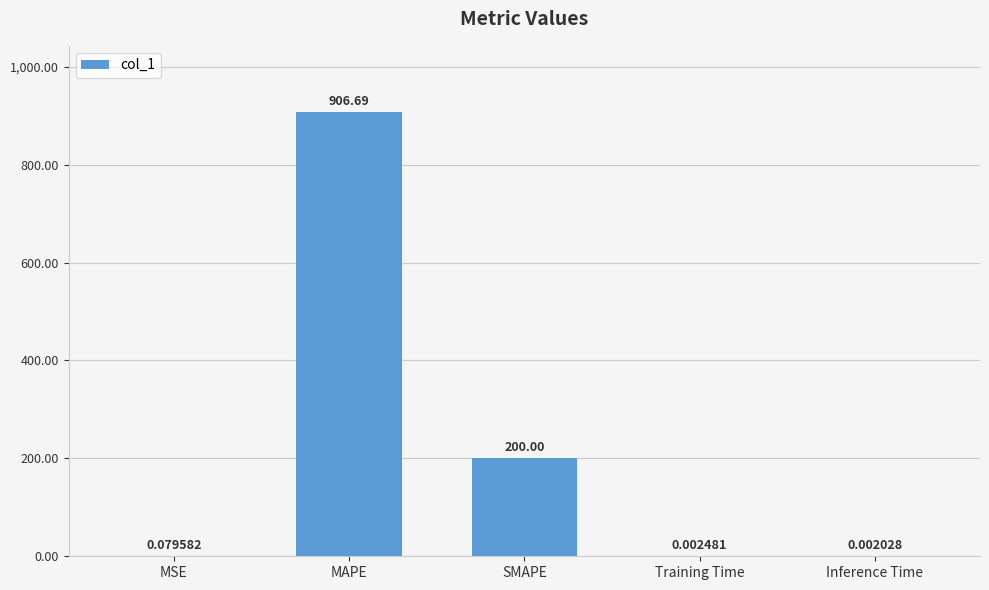

What is the sum of the values at Training Time and MAPE?

906.7